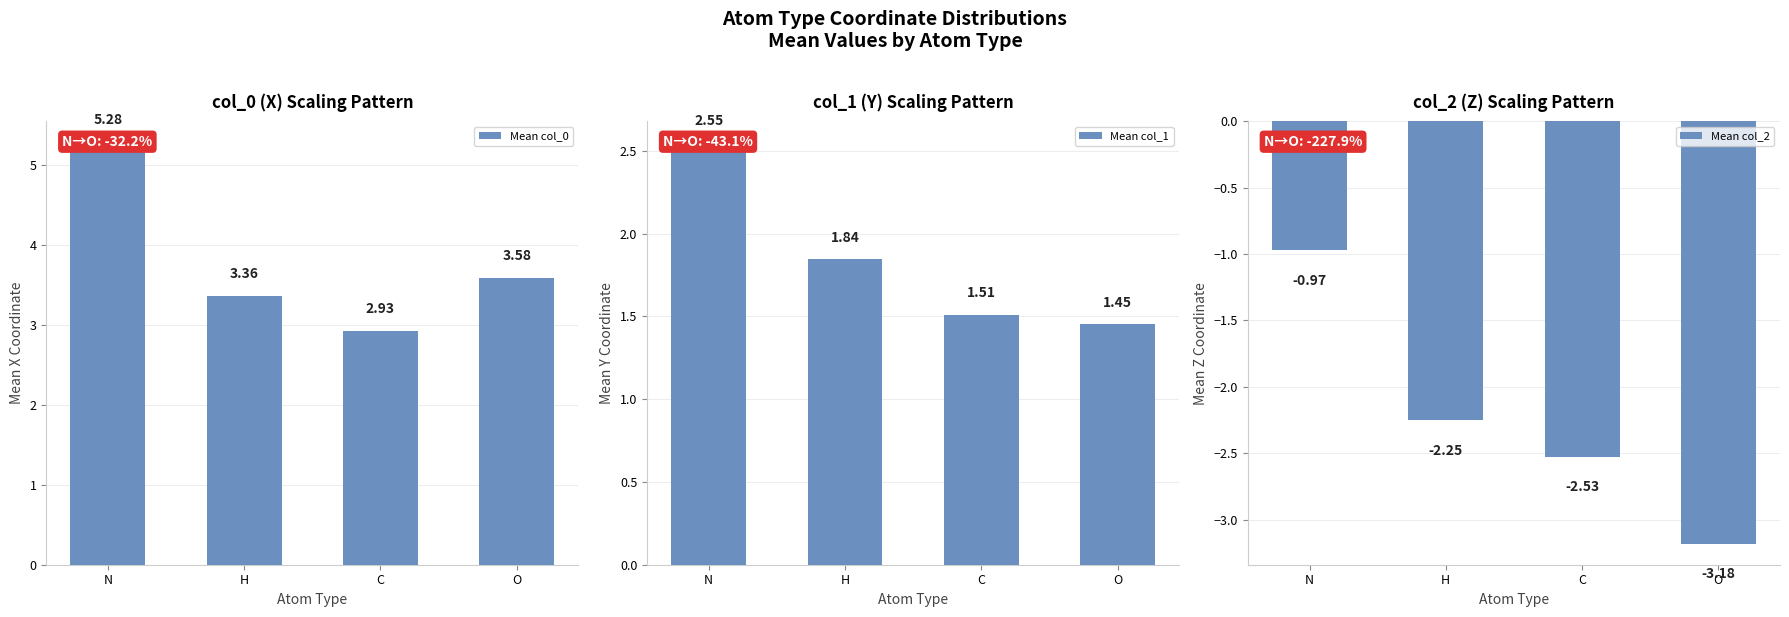

What is the sum of all Mean col_0 values?

15.1